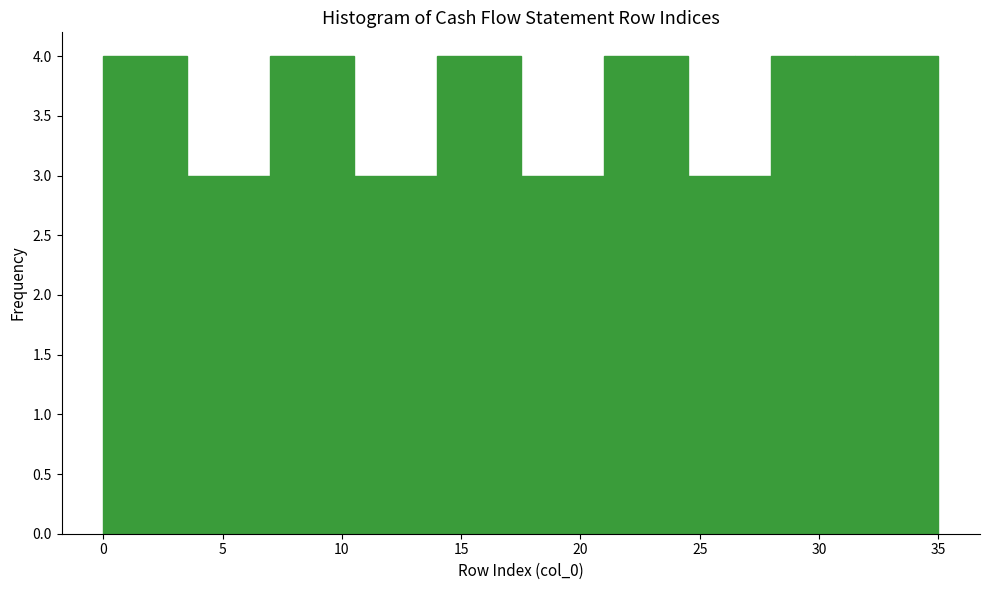

How tall is the bar that spans 17.5 to 21.0 on the x-axis? The values are not printed on the chart, so give them approximately, as read against the axis.

3